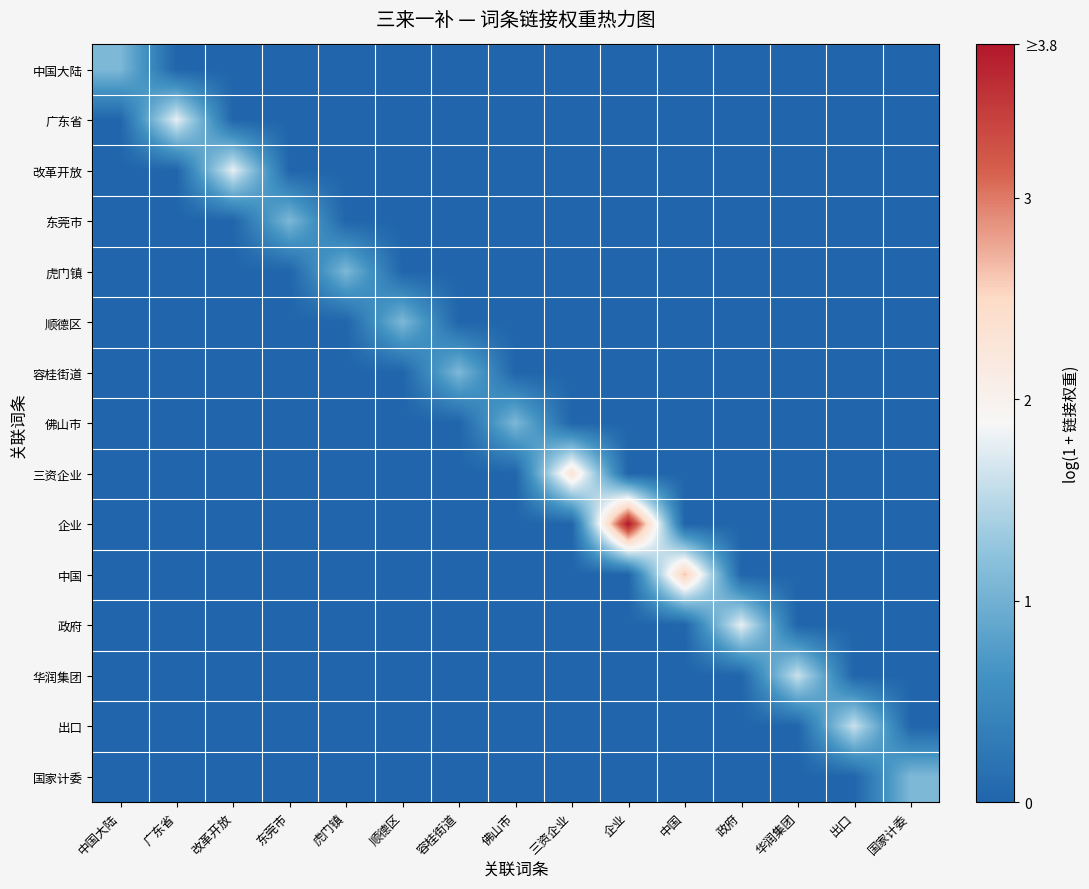

Which series has the largest total across all categories?

企业